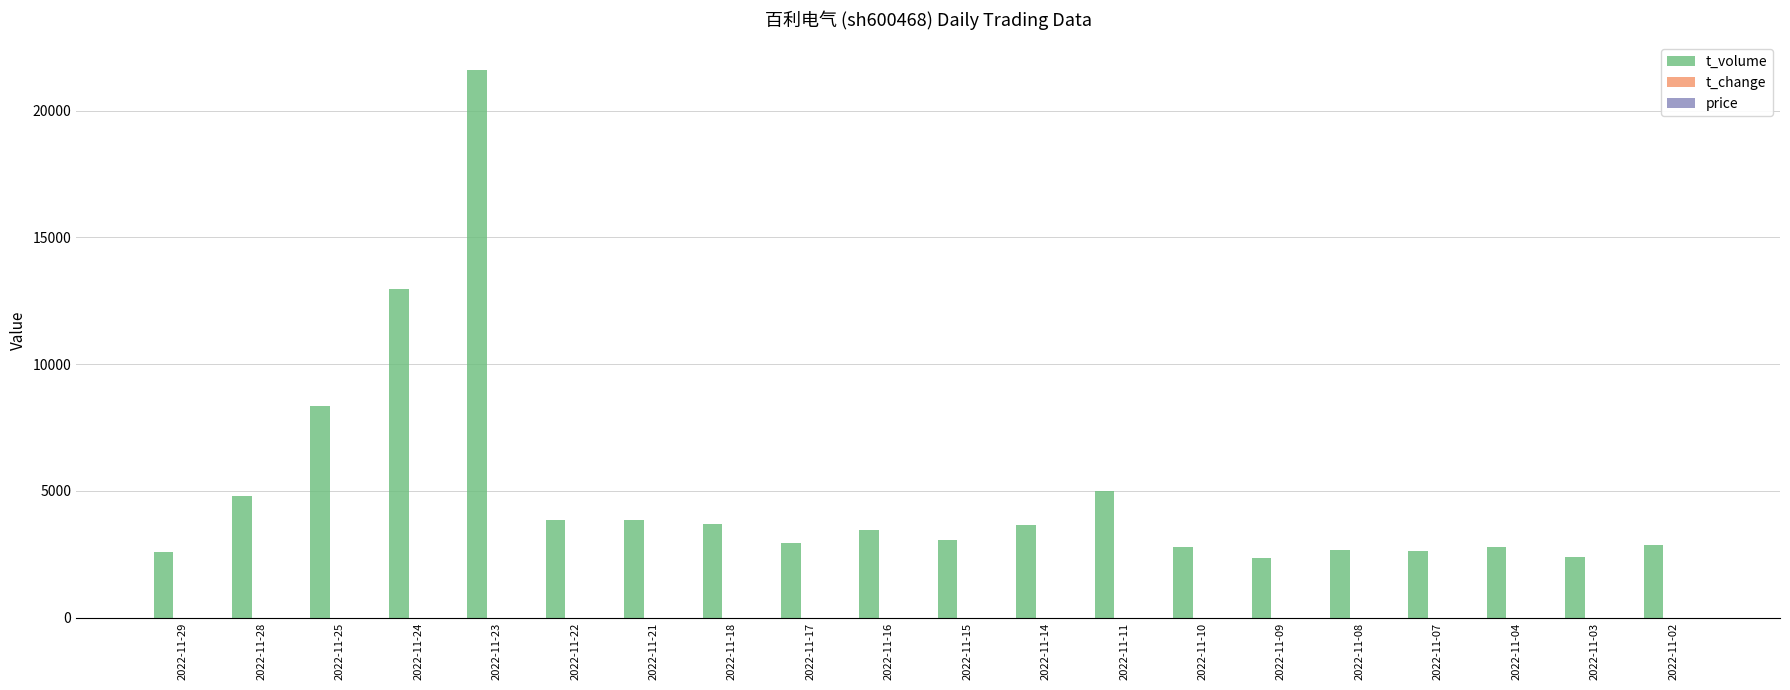

Does the chart contain stacked bars?

No